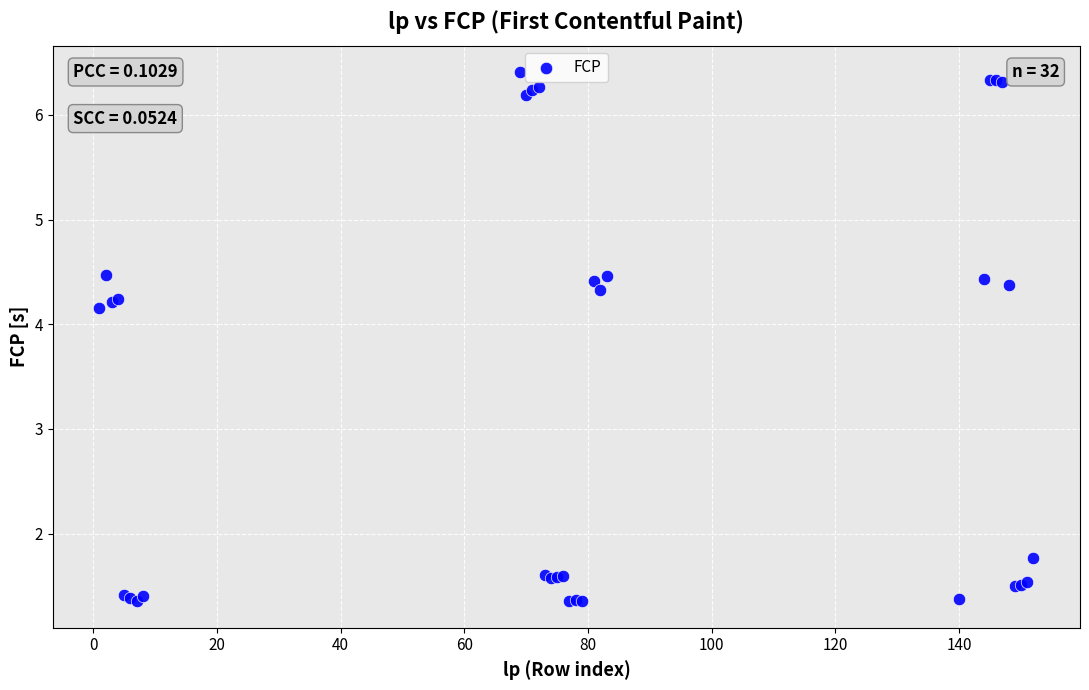

What Y value in the scatter plot is closest to 3?

4.2